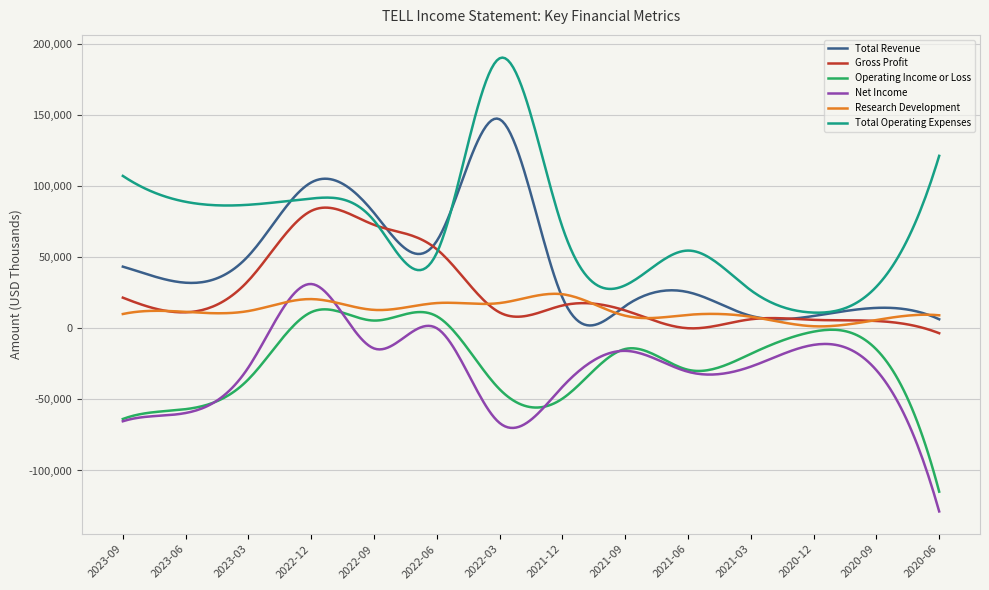

Which series has the largest total across all categories?

Total Operating Expenses